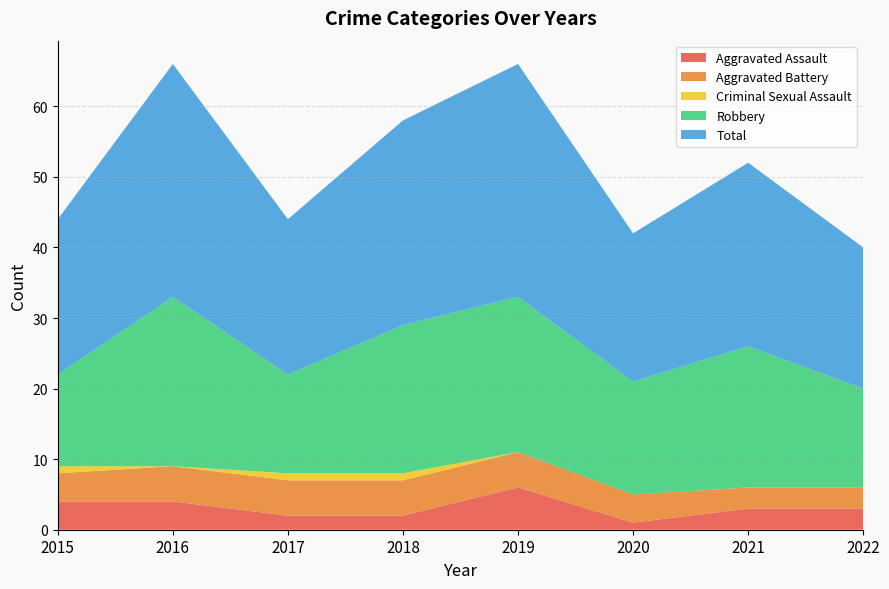

Reading right to left, what are all the values shown in this chart?

Aggravated Assault: 2022=3	2021=3	2020=1	2019=6	2018=2	2017=2	2016=4	2015=4
Aggravated Battery: 2022=3	2021=3	2020=4	2019=5	2018=5	2017=5	2016=5	2015=4
Criminal Sexual Assault: 2022=0	2021=0	2020=0	2019=0	2018=1	2017=1	2016=0	2015=1
Robbery: 2022=14	2021=20	2020=16	2019=22	2018=21	2017=14	2016=24	2015=13
Total: 2022=20	2021=26	2020=21	2019=33	2018=29	2017=22	2016=33	2015=22